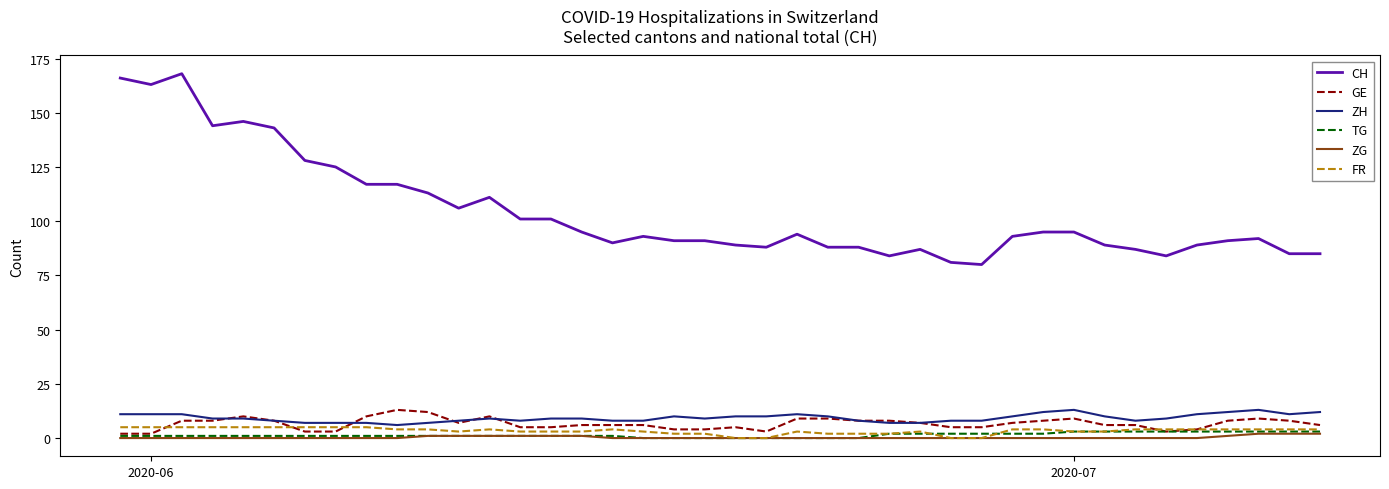

What is the minimum value for CH?

80